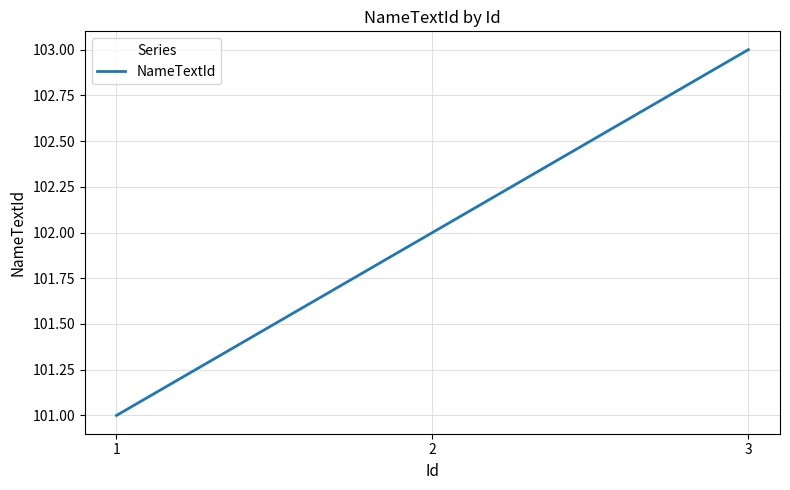

Does the chart display data point markers on the line(s)?

No